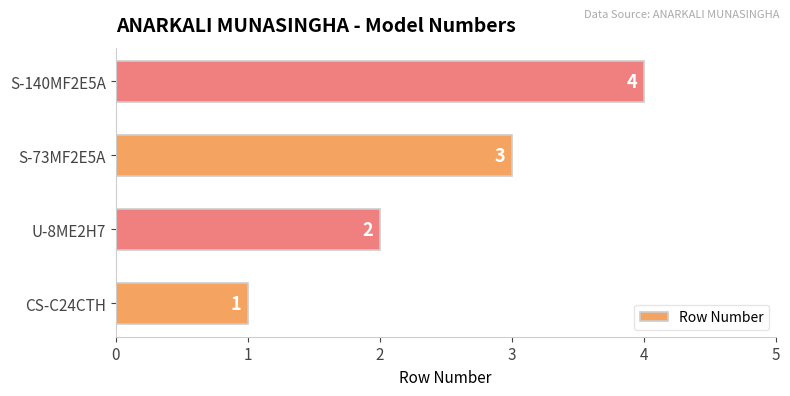

How many values are between 2 and 4?

3